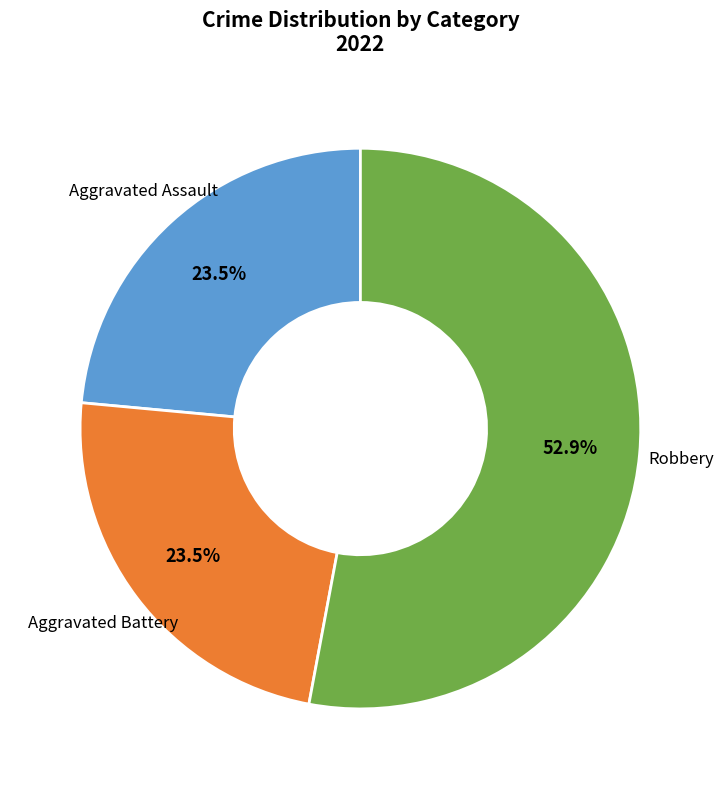

Is there any slice that represents more than half of the pie?

Yes